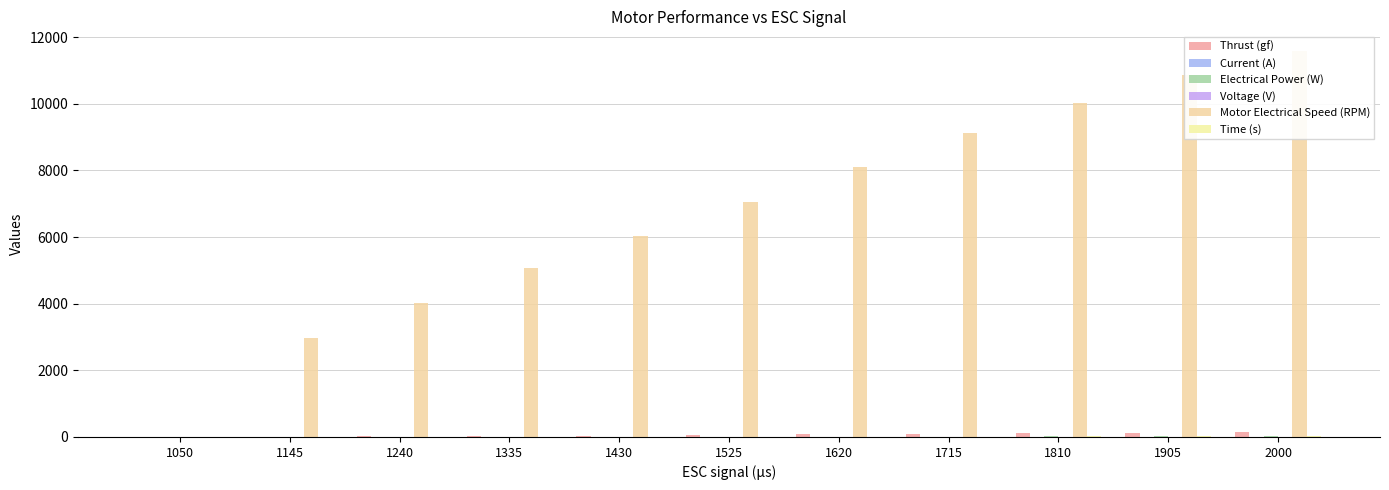

Reading left to right, extract all data points from this chart.

Thrust (gf): 2.2	8.8	17.0	27.5	39.6	55.9	74.3	93.5	112.2	132.4	152.5
Current (A): 0.2	0.3	0.4	0.6	0.9	1.2	1.5	1.9	2.3	2.9	3.5
Electrical Power (W): 1.2	2.0	3.1	4.5	6.4	8.5	11.0	13.7	16.6	21.2	25.3
Voltage (V): 7.4	7.4	7.4	7.4	7.4	7.4	7.4	7.4	7.4	7.4	7.3
Motor Electrical Speed (RPM): 0.0	2965.0	4026.0	5076.0	6039.0	7058.0	8098.0	9122.0	10025.0	10875.0	11594.0
Time (s): 0.0	2.2	3.9	5.7	7.5	9.2	10.9	12.5	14.2	16.0	17.7